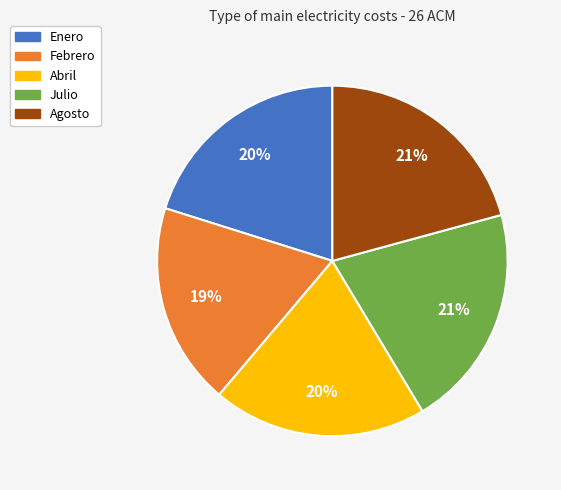

Is Julio the majority of the pie?

No